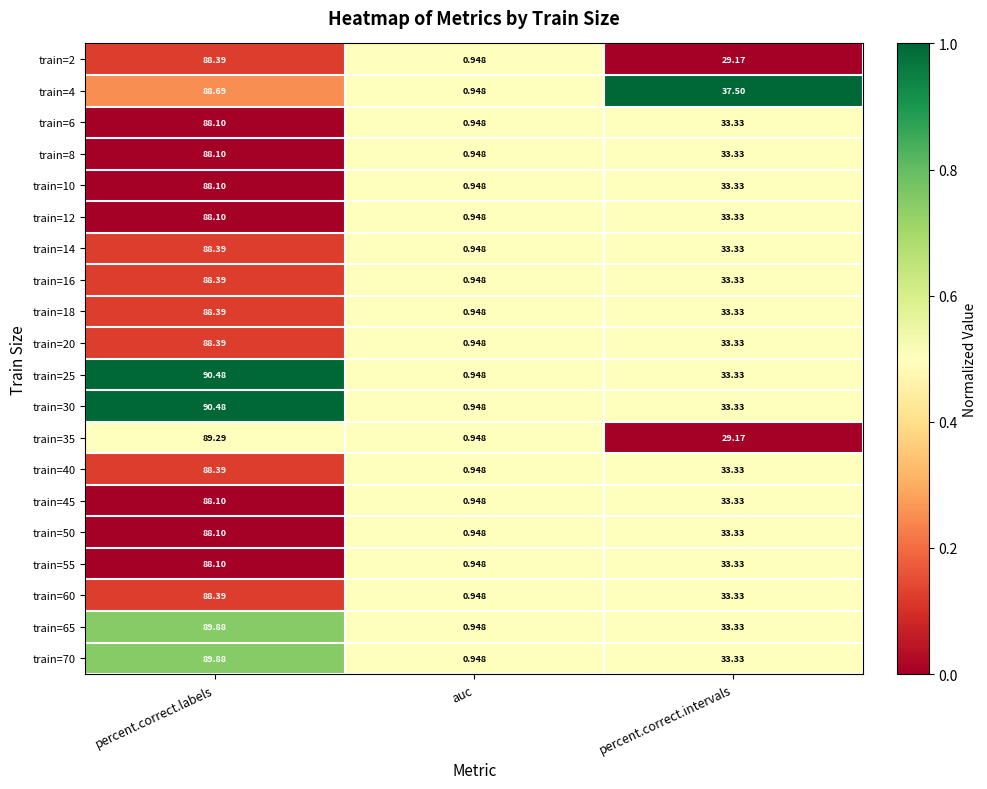

At which category is the sum across all series the highest?

percent.correct.labels